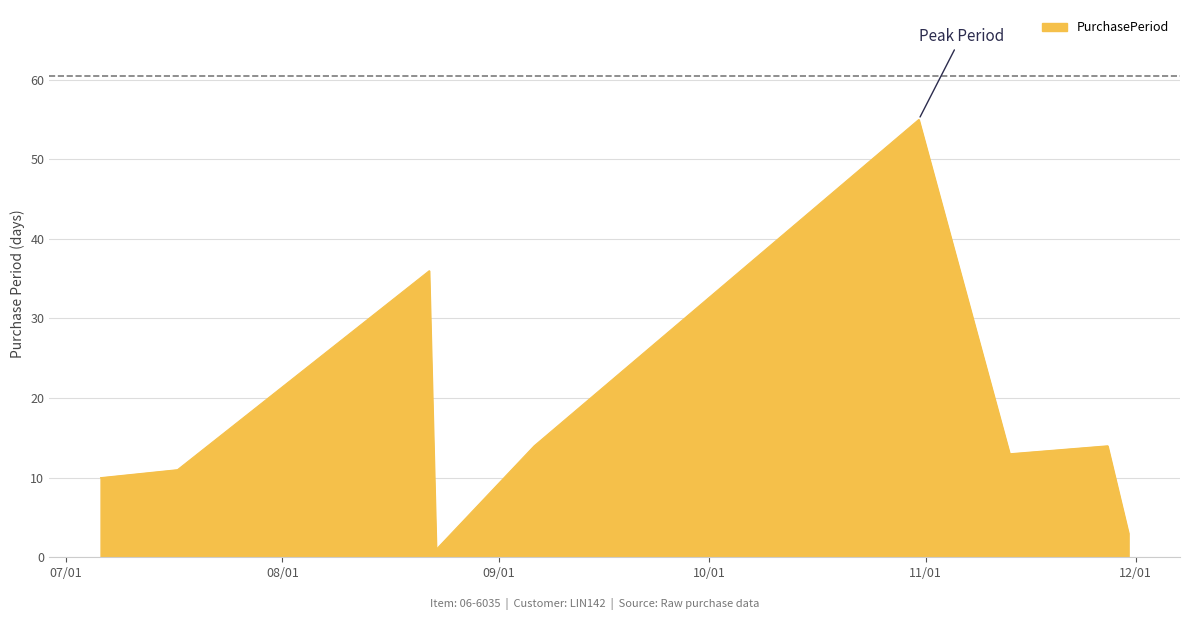

What is the maximum value shown in the chart?

55